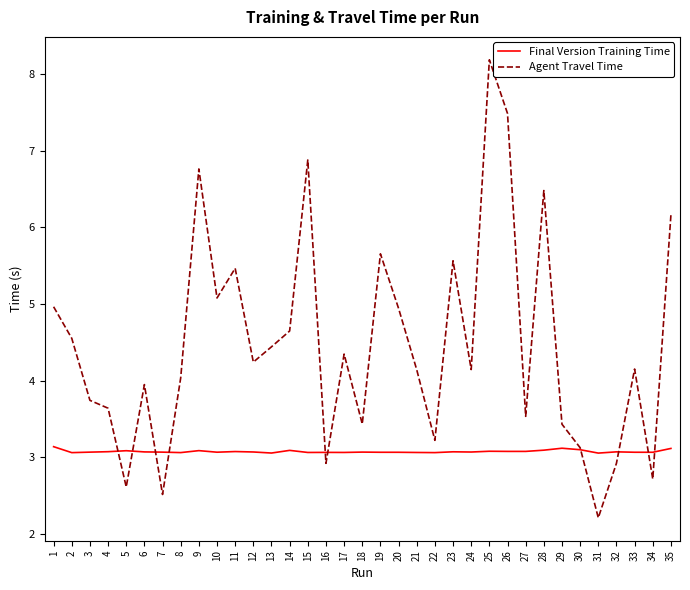

What are all the series names shown in the legend?

Final Version Training Time, Agent Travel Time